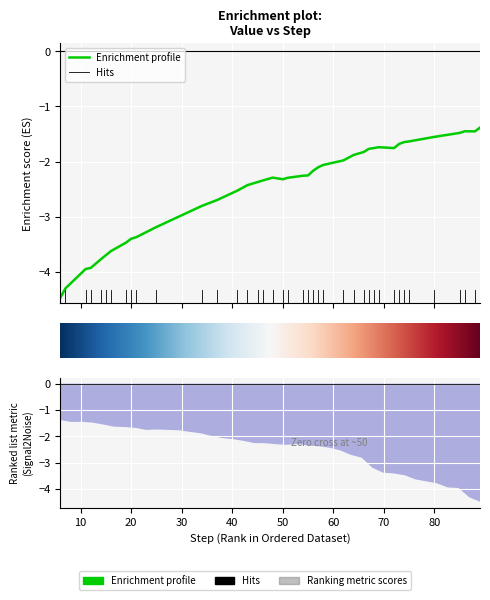

Is it true that the value at 38 is -0.9?

False